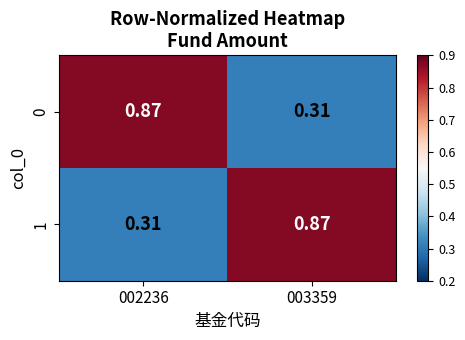

Is the value of 1 at 002236 greater than the value of 0 at 002236?

No